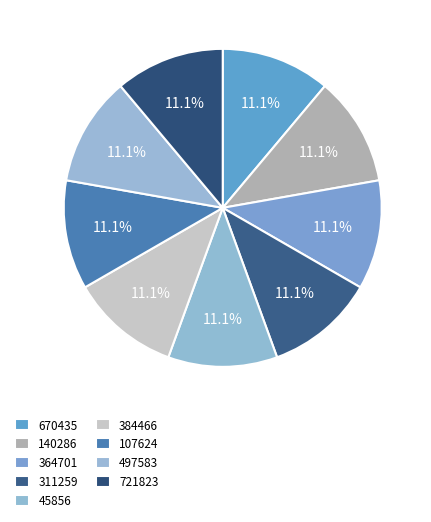

Which category has the smallest portion of the pie?

497583